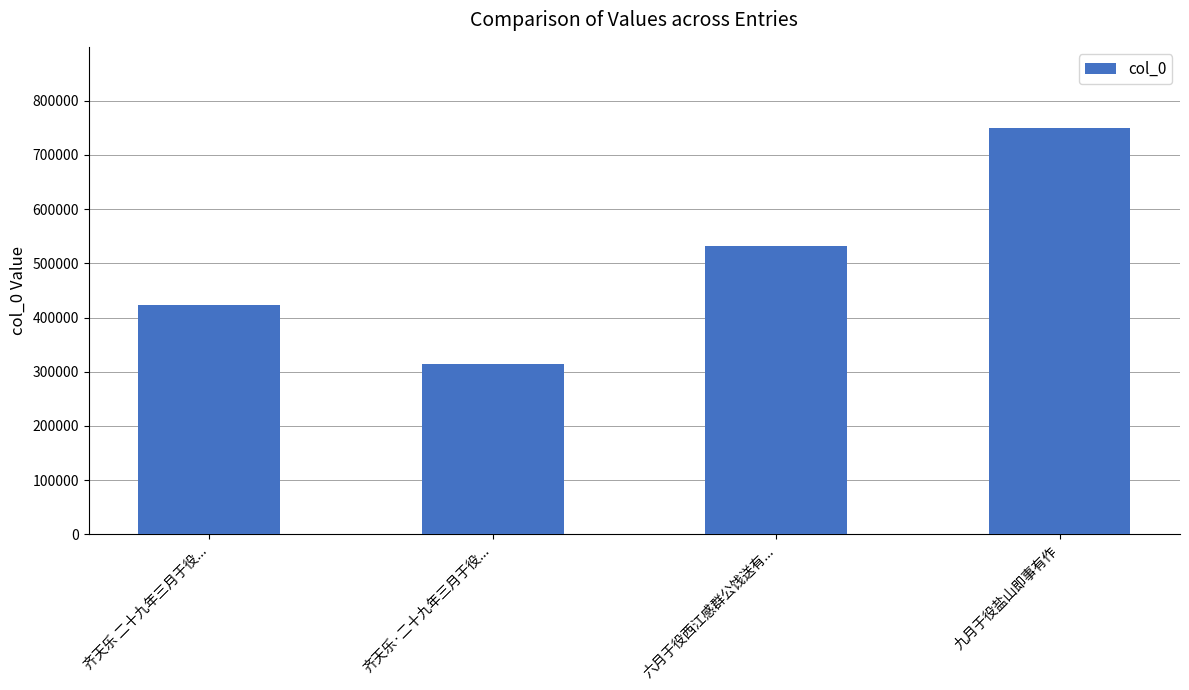

How many values are below 531772?

2